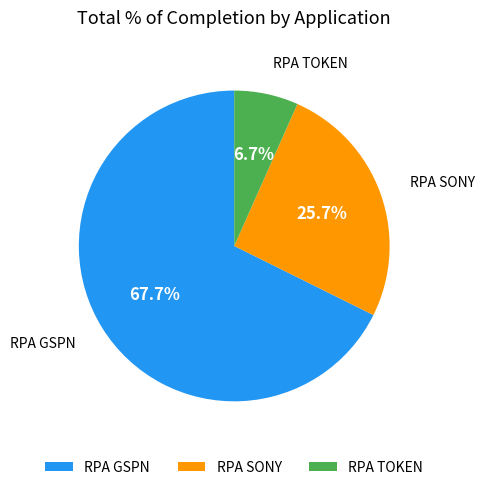

To the nearest percent, what is the difference between the RPA GSPN and RPA SONY slice percentages?

42%